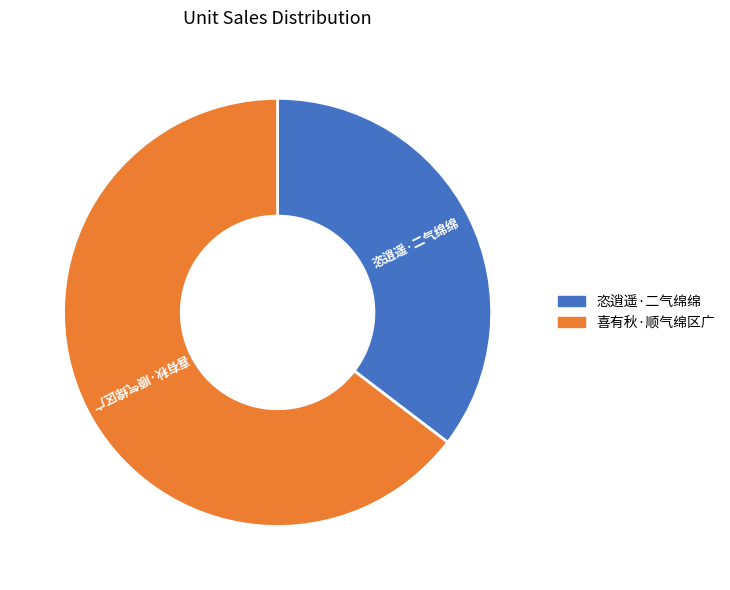

The 恣逍遥·二气绵绵 slice represents 35% of the pie. True or false?

True